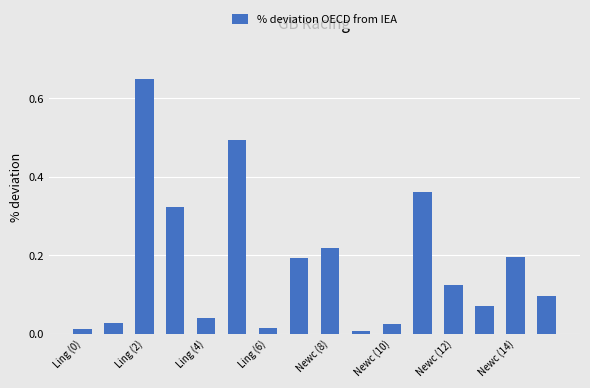

What is the sum of all values?

2.9